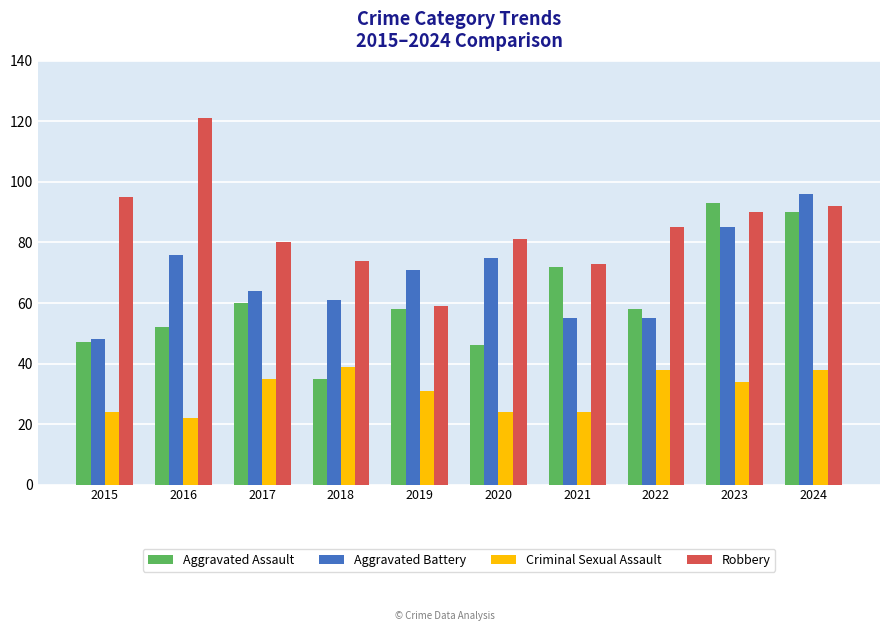

What is the total value across all series at 2024?

316